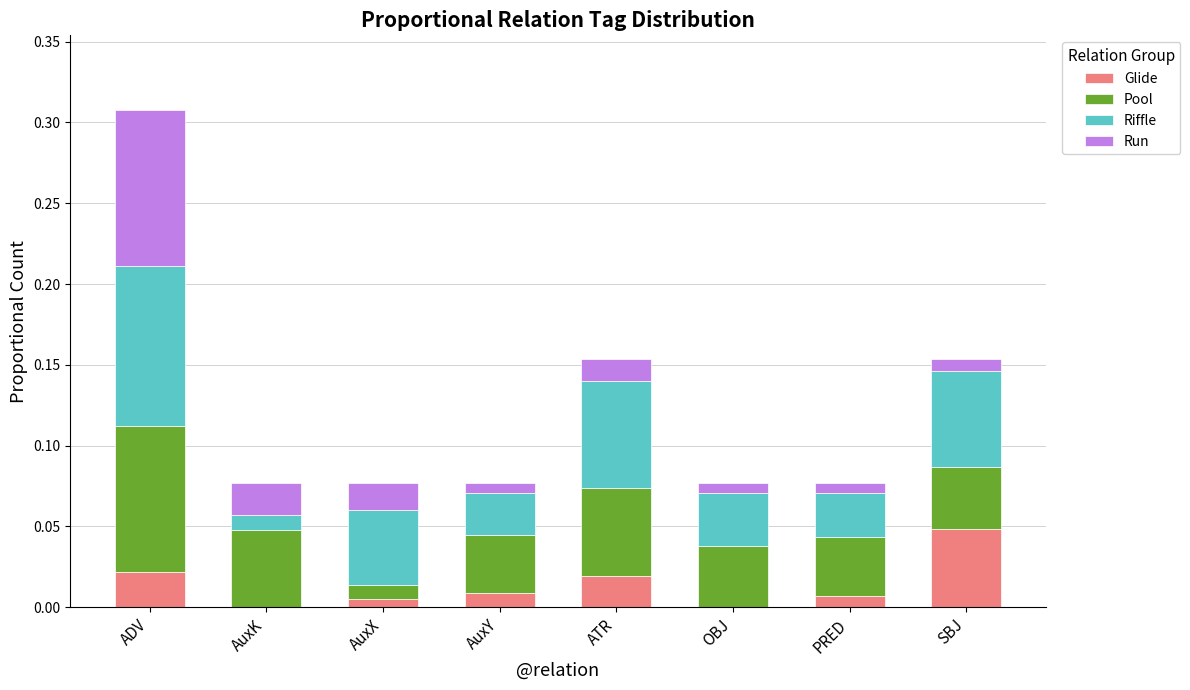

At which category is the sum across all series the highest?

ADV